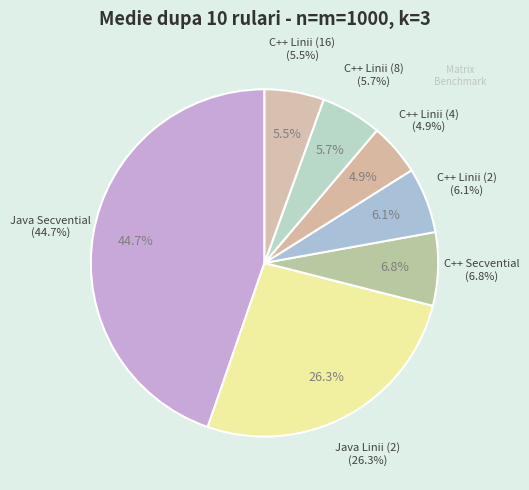

What percentage is NOT represented by Java Linii (2)?

73.7%